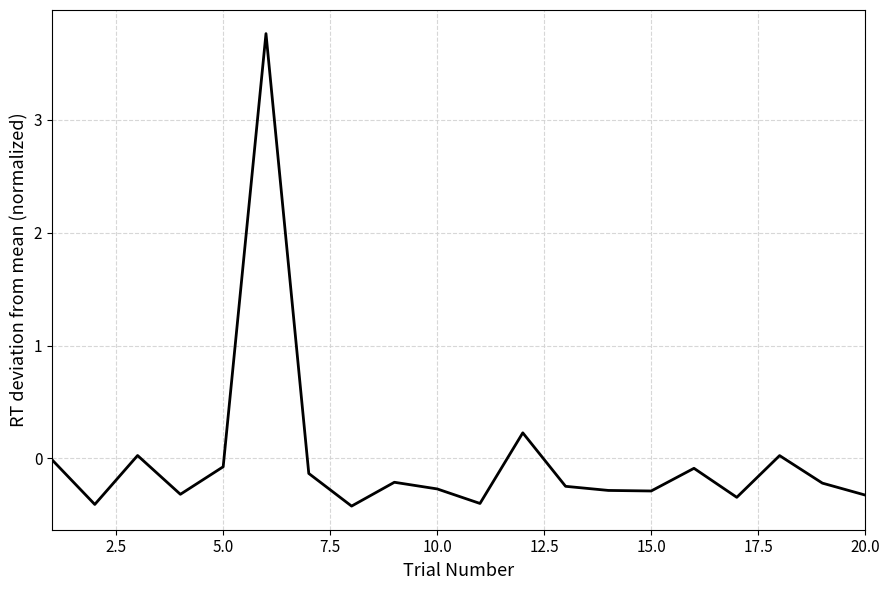

What is the maximum value shown in the chart?

3.8